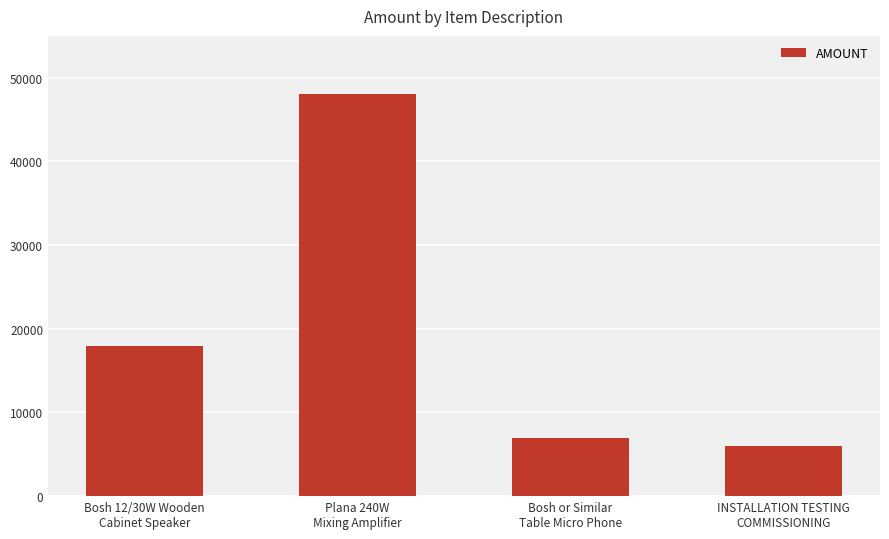

What is the sum of all values?

78900